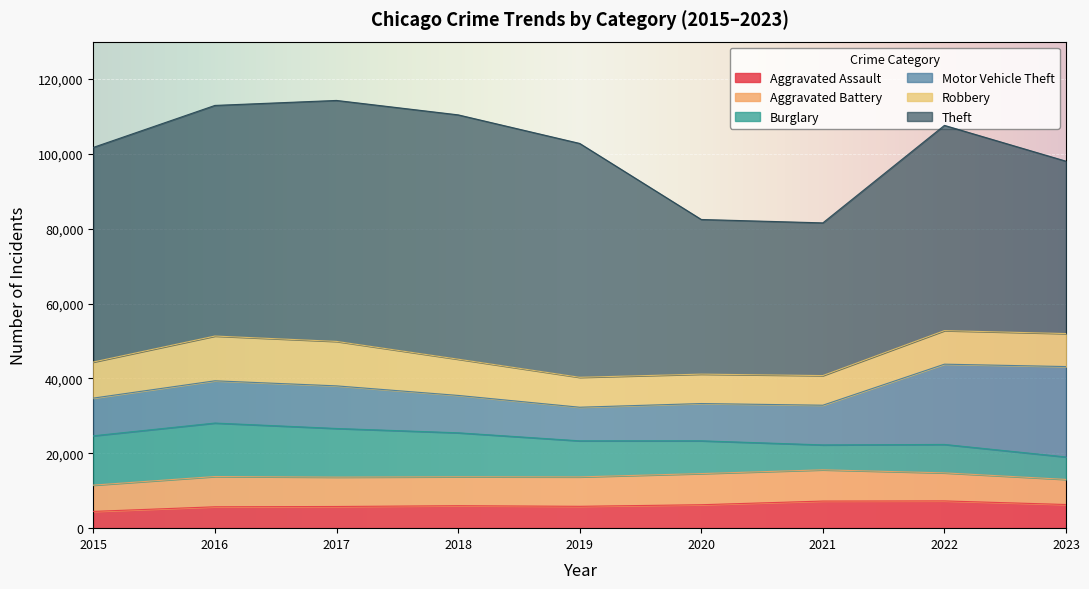

What is the difference between the Burglary values at 2019 and 2017?

3363